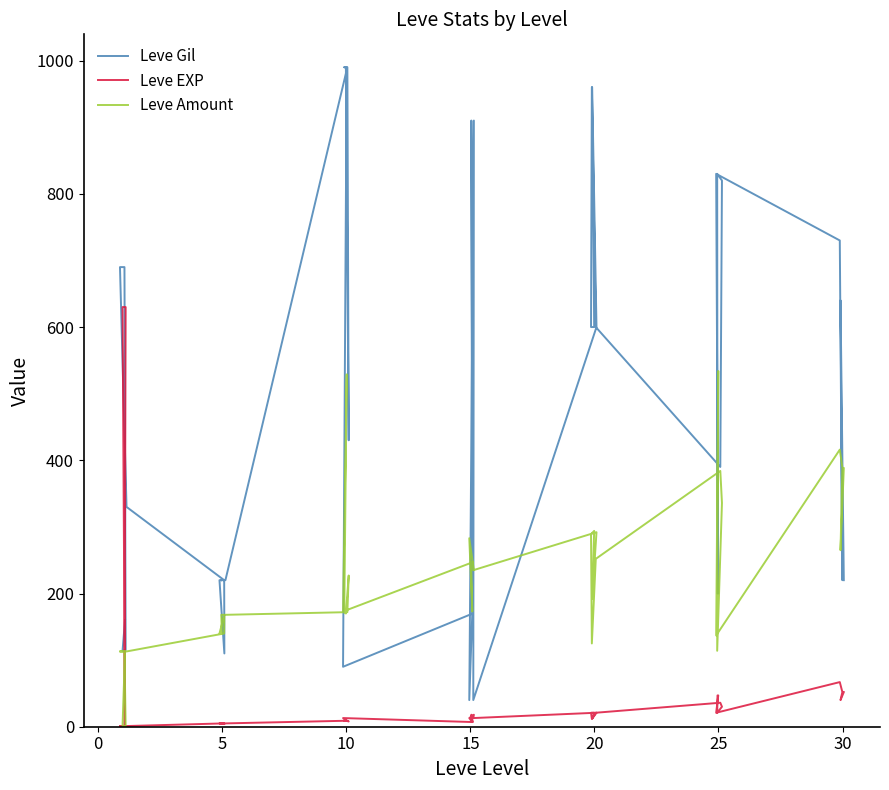

What is the maximum value for Leve Gil?

990